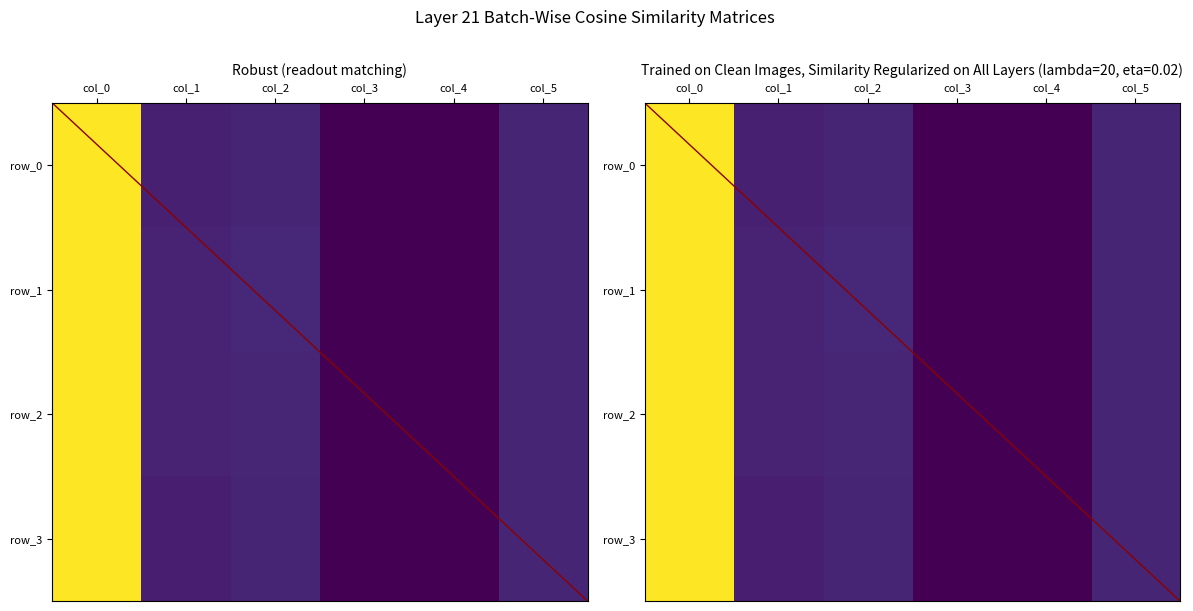

Rank the categories by row_0 value from highest to lowest.

col_0, col_2, col_5, col_1, col_4, col_3